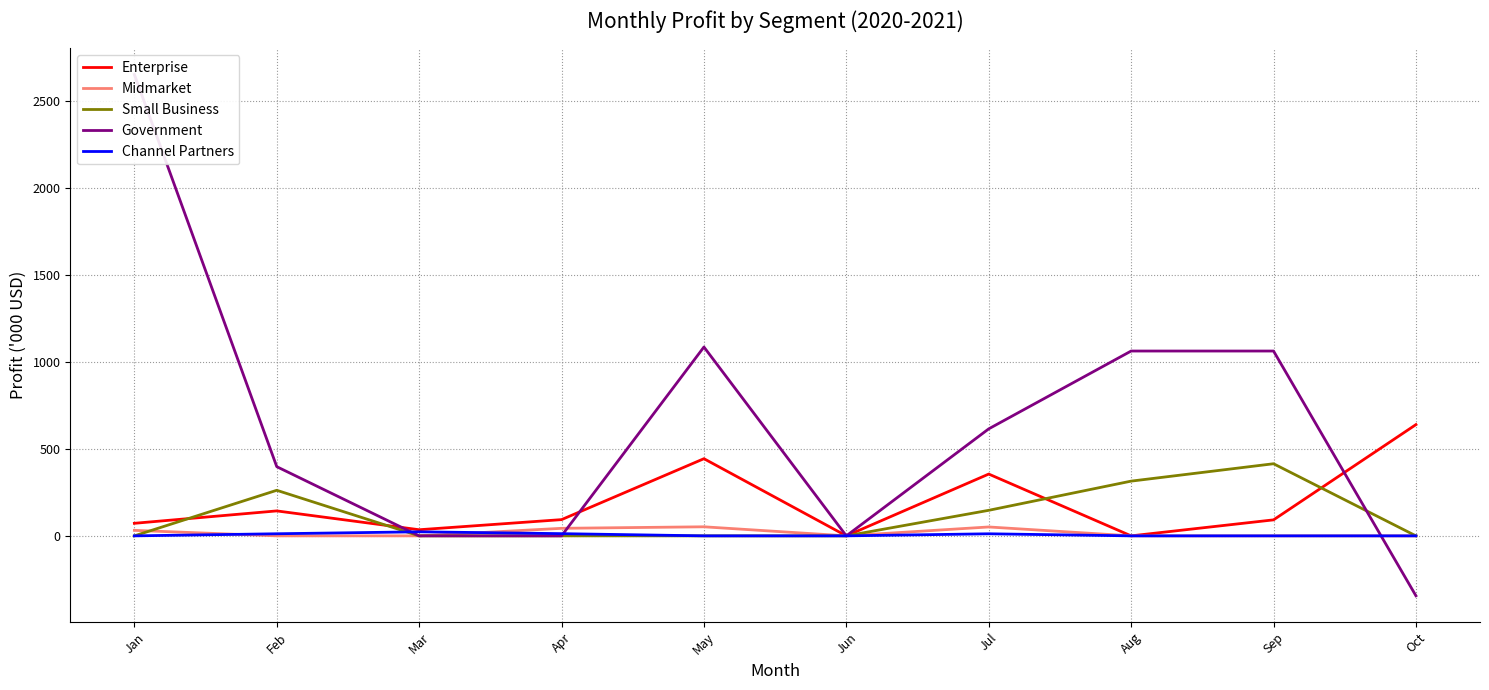

What is the difference between the highest and lowest values at Apr?

93.3